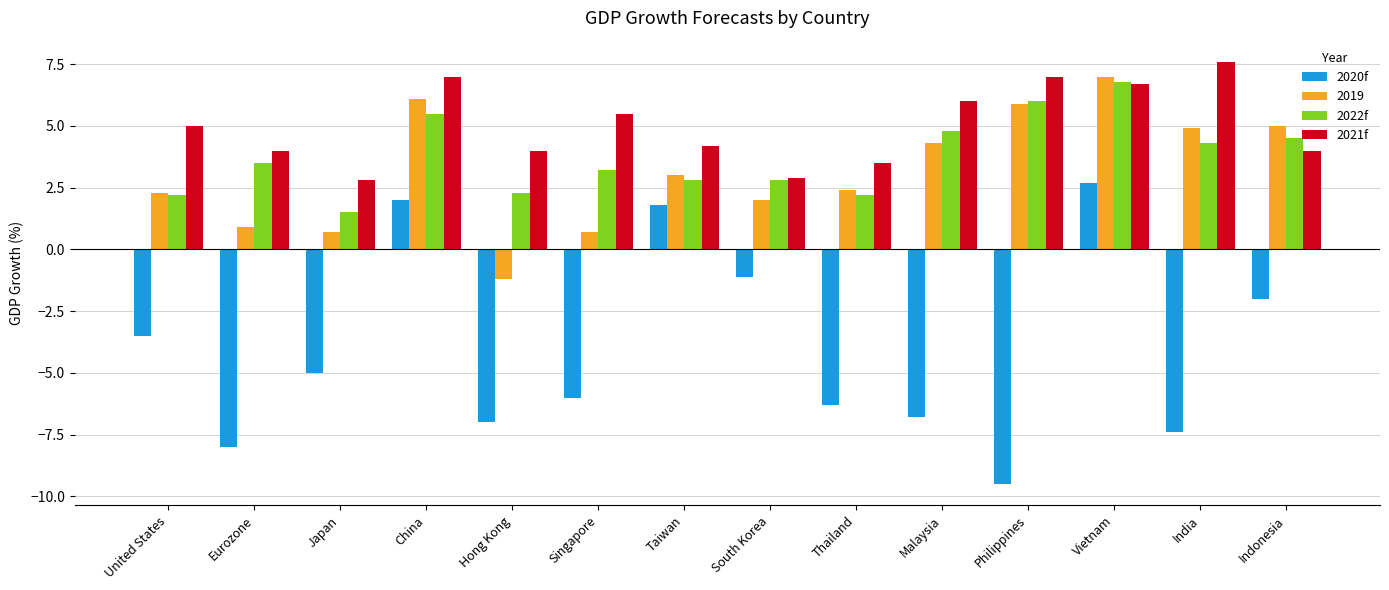

How many groups of bars are there?

14